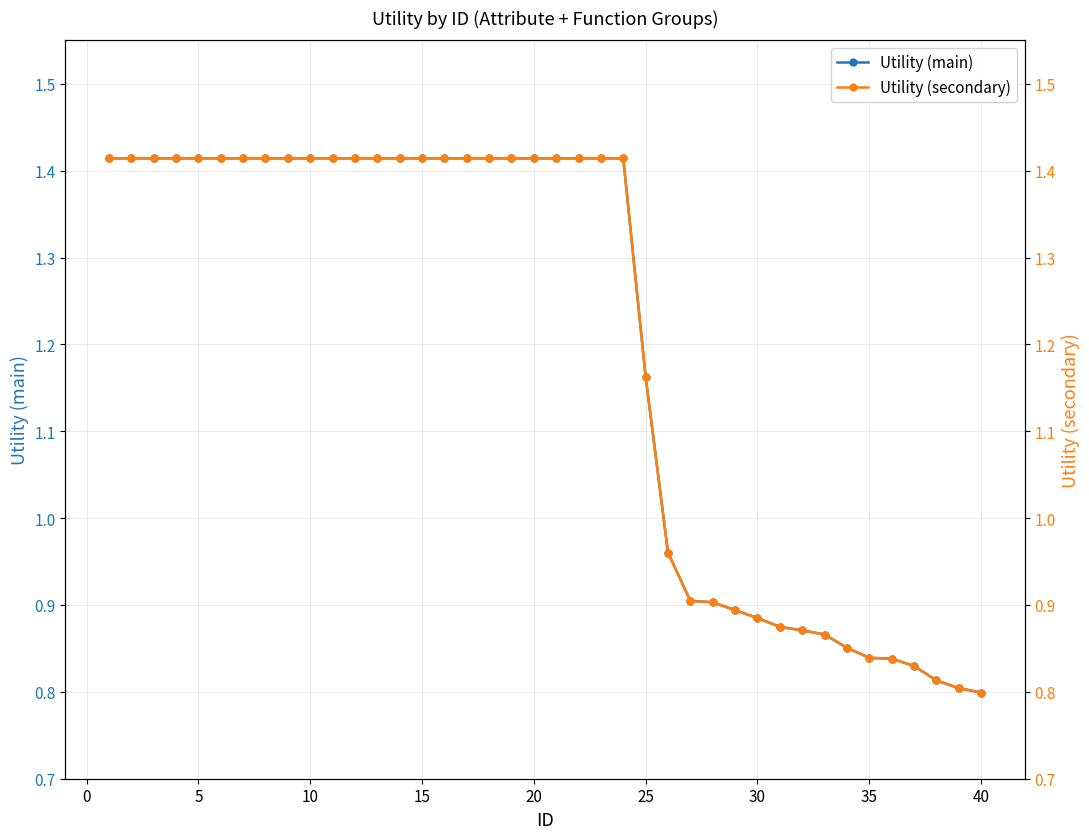

How many lines are shown in the chart?

2